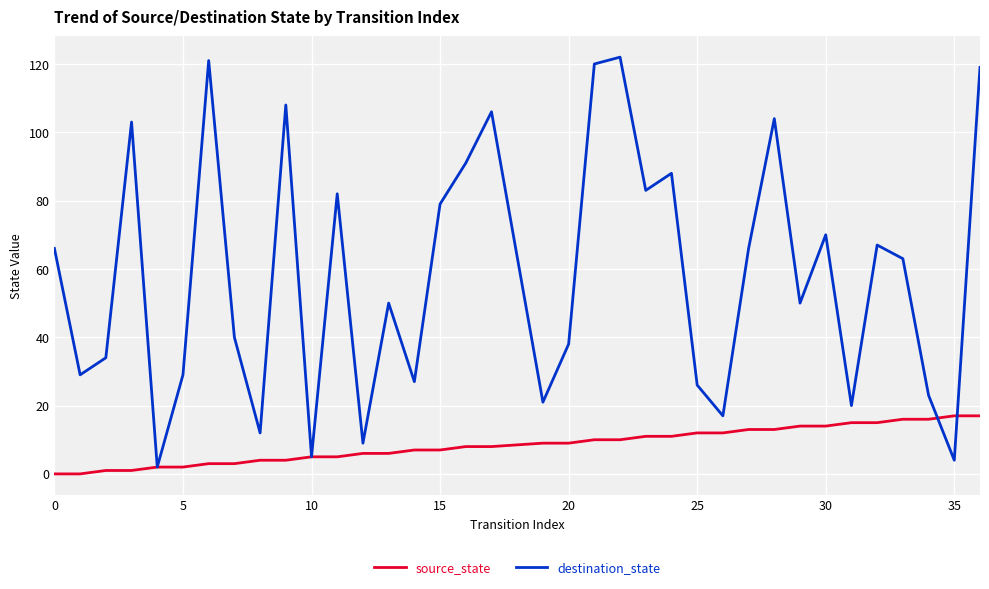

Which series has the largest total across all categories?

destination_state